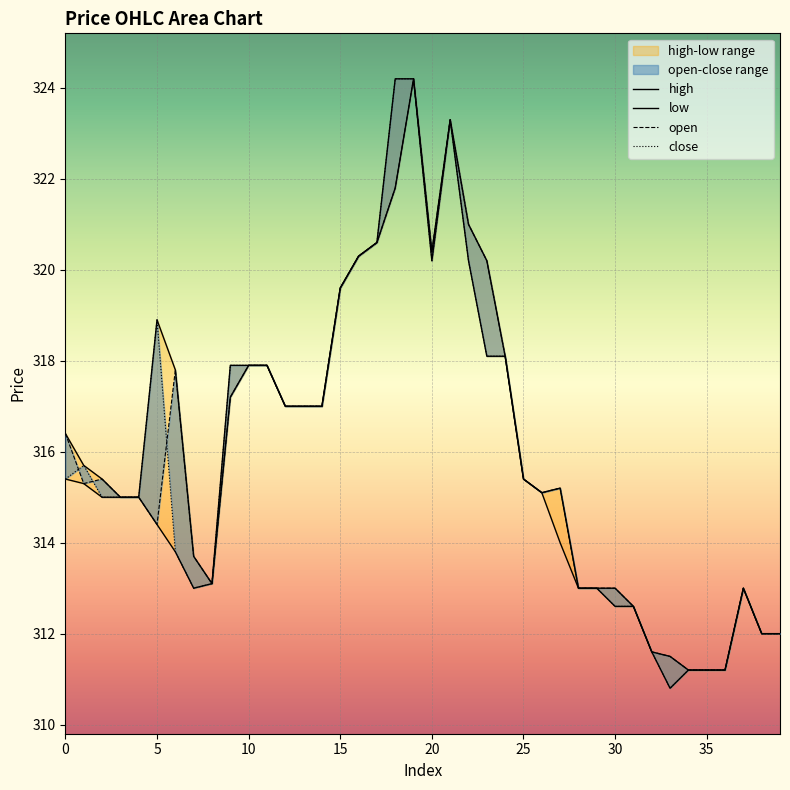

What is the sum of the high values at 33 and 35?

622.7